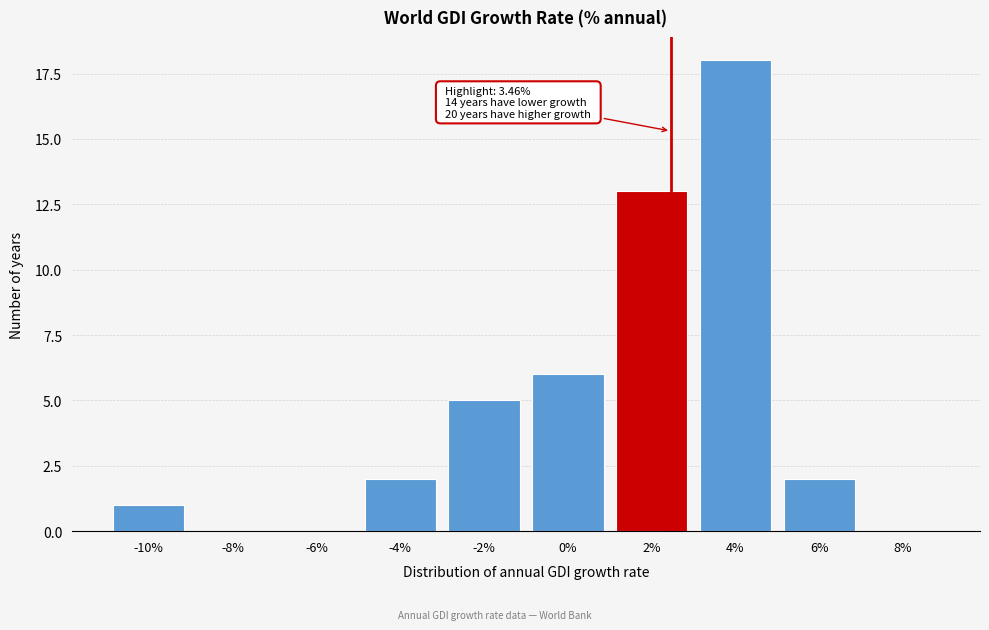

Reading left to right, what are all the values shown in this chart?

-10%=1	-8%=0	-6%=0	-4%=2	-2%=5	0%=6	2%=13	4%=18	6%=2	8%=0